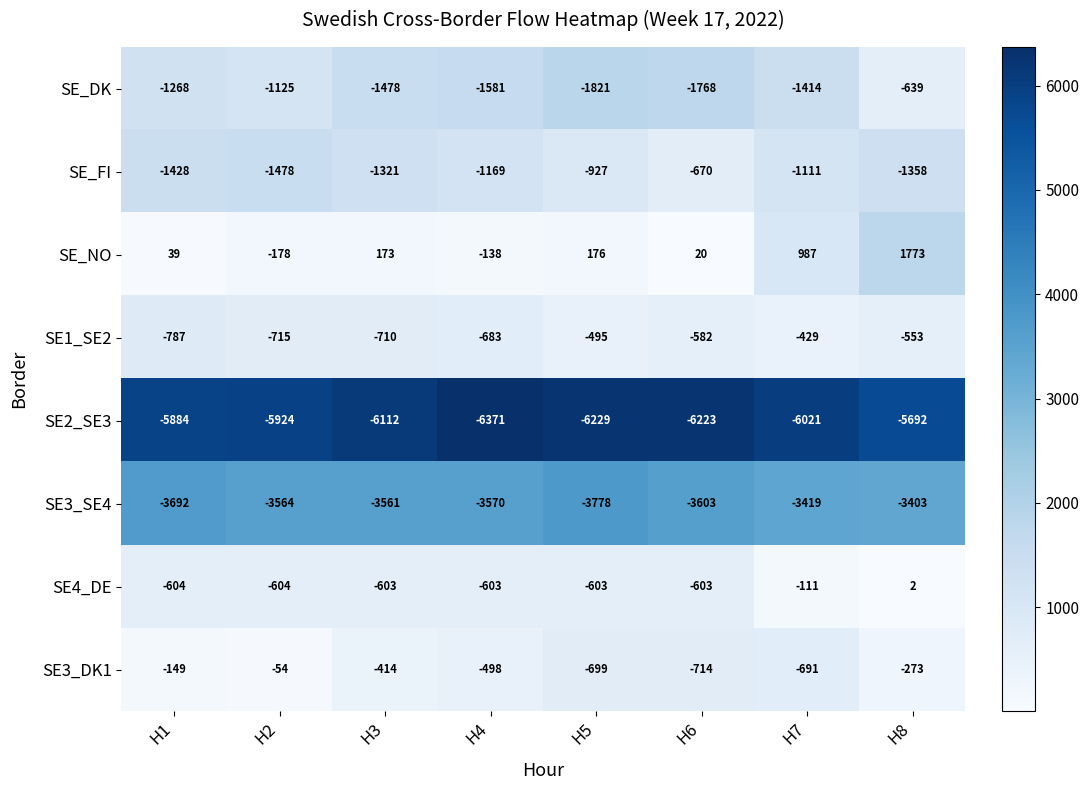

Which series changed the most between H2 and H8?

SE_NO